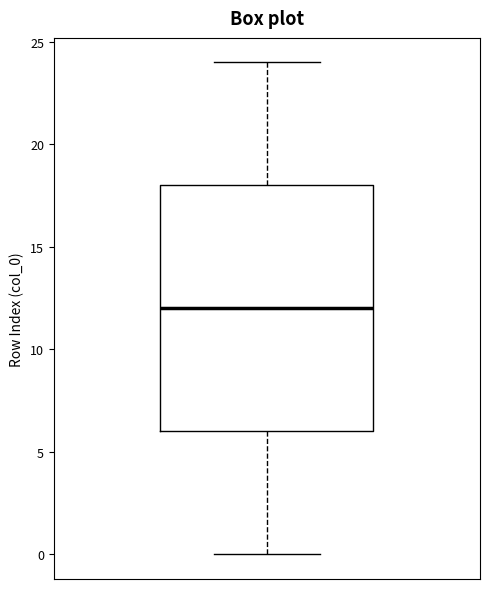

Where is the lower edge of the box on the y-axis? The values are not printed on the chart, so give them approximately, as read against the axis.

6